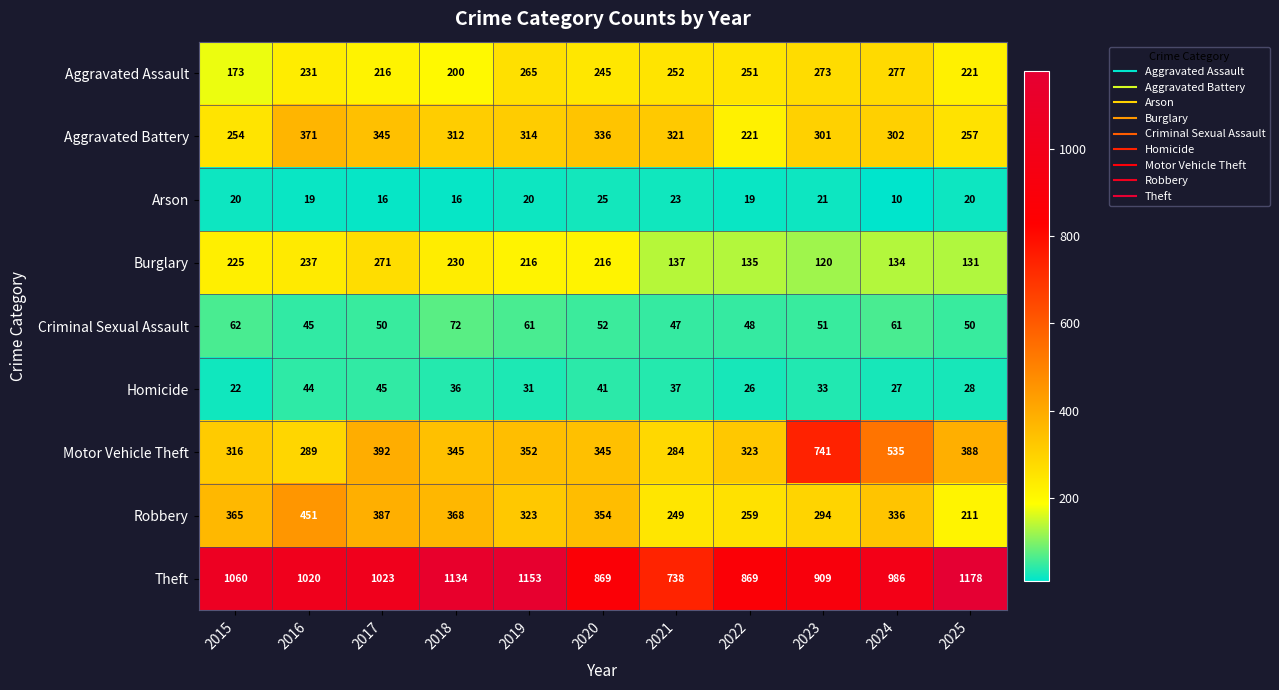

What is the total value across all series at 2024?

2668